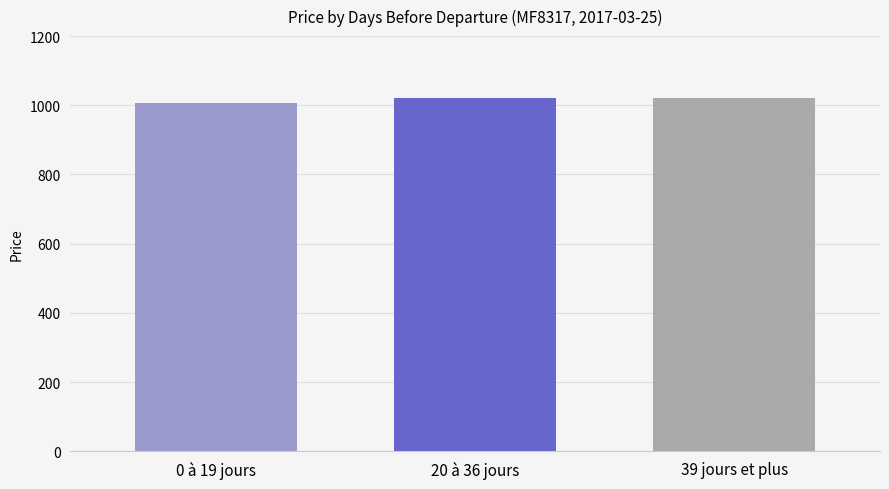

What is the label of the 1st bar from the right?

39 jours et plus